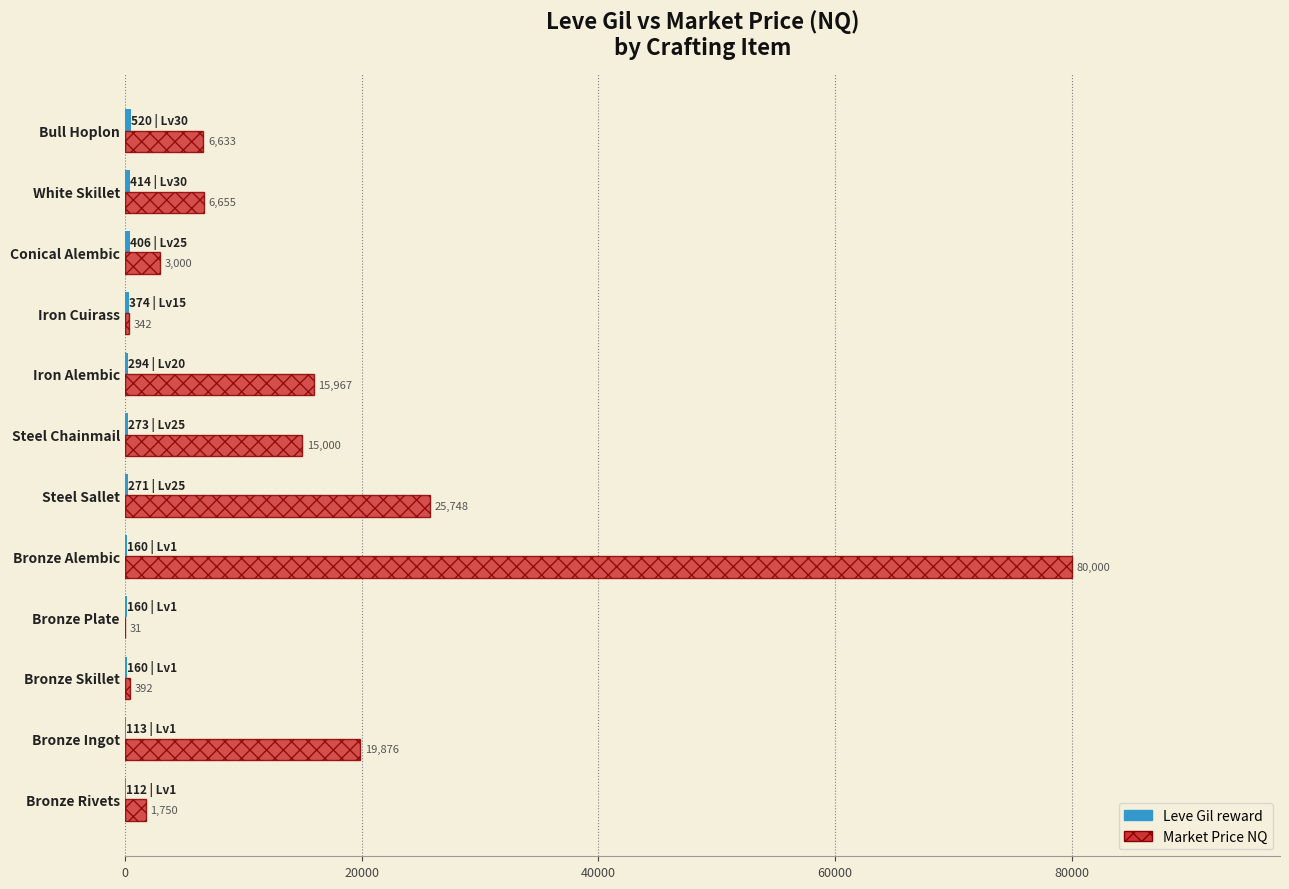

What is the maximum value shown in the chart?

80000